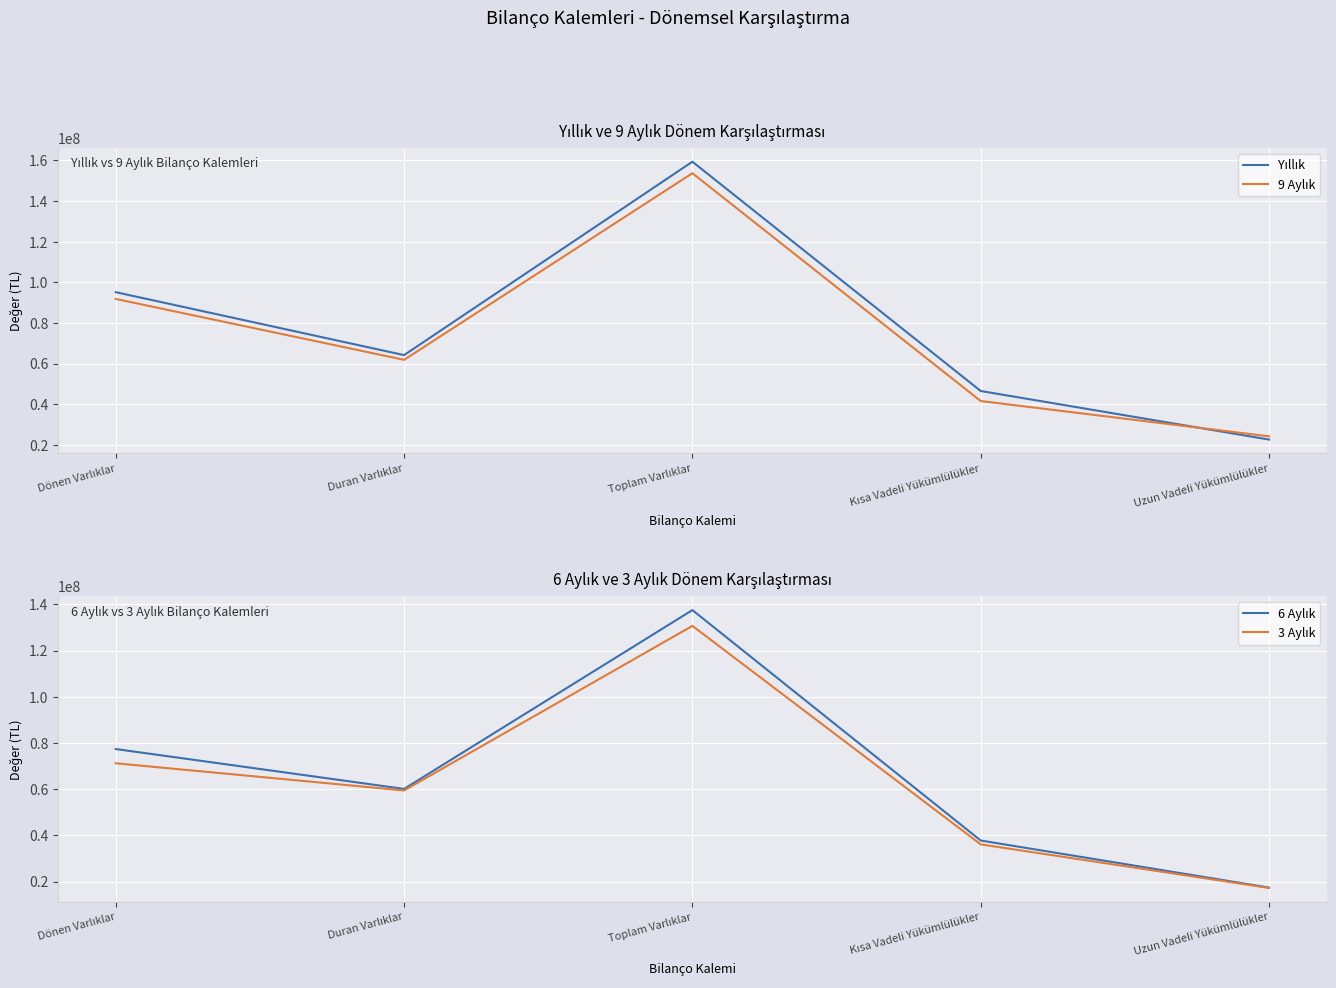

Is the value of 9 Aylık at Duran Varlıklar greater than the value of Yıllık at Uzun Vadeli Yükümlülükler?

Yes